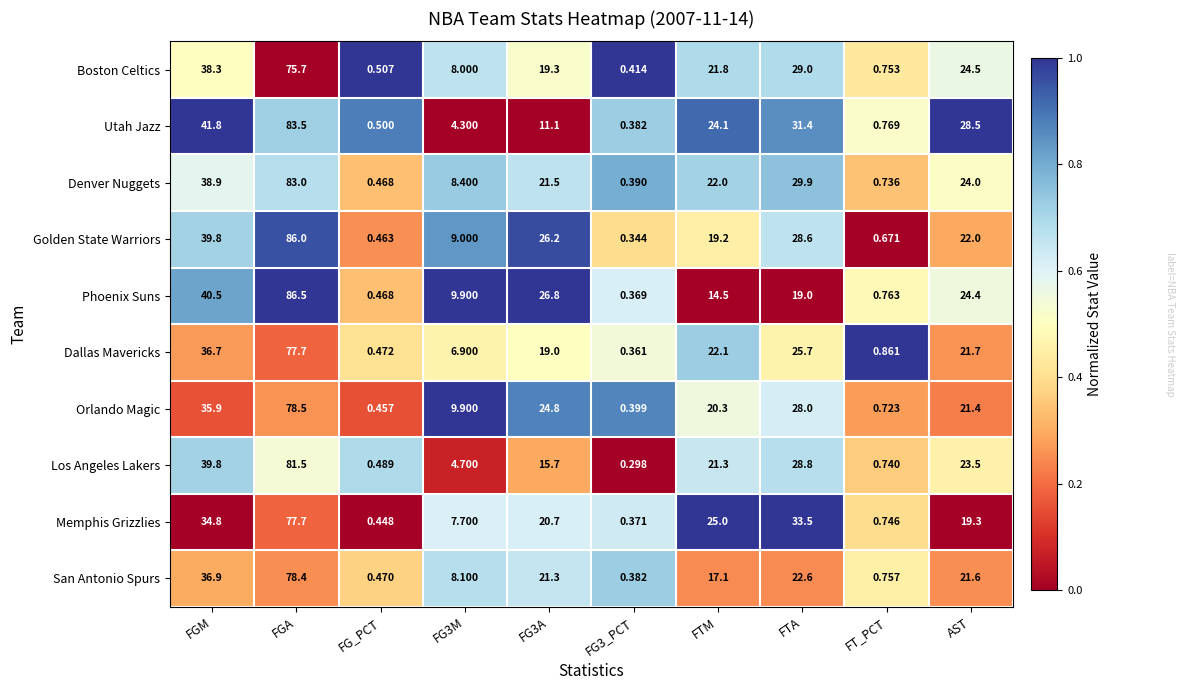

Which series changed the most between FG3_PCT and AST?

Utah Jazz